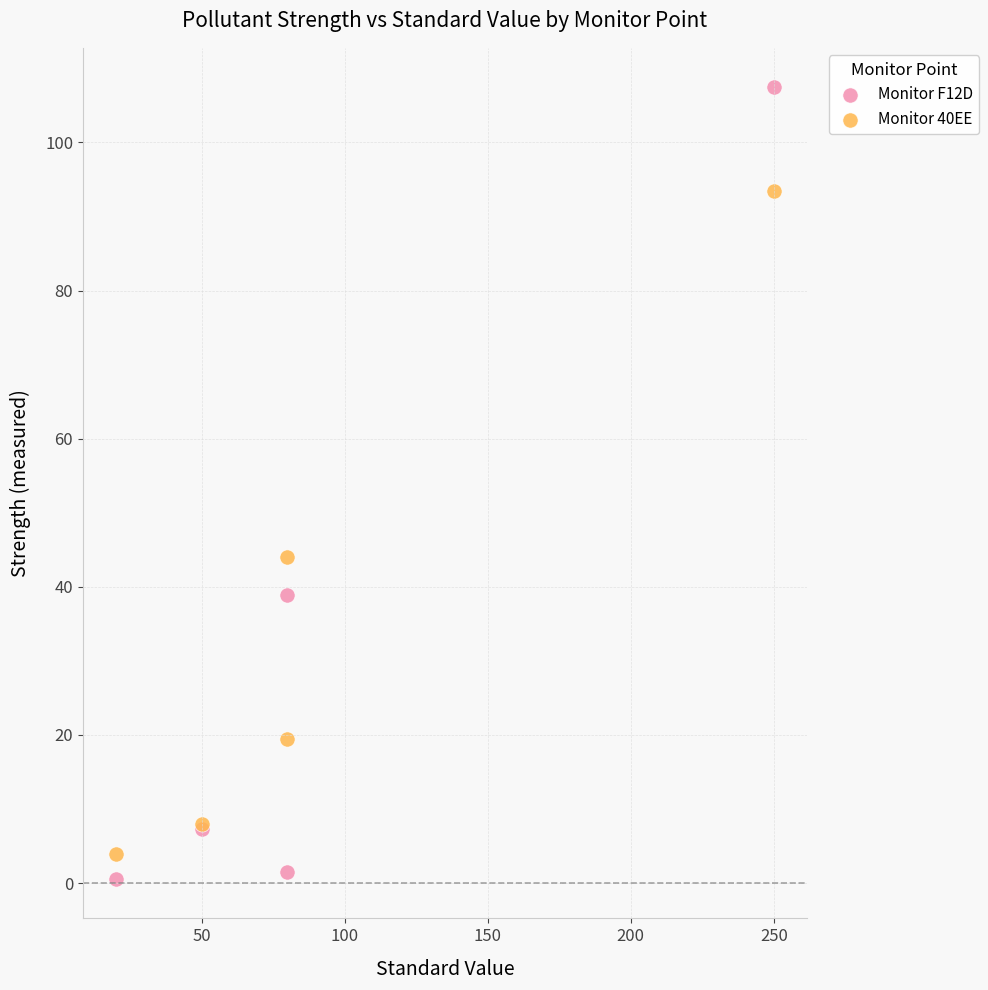

Which series contains the lowest Y value?

Monitor F12D